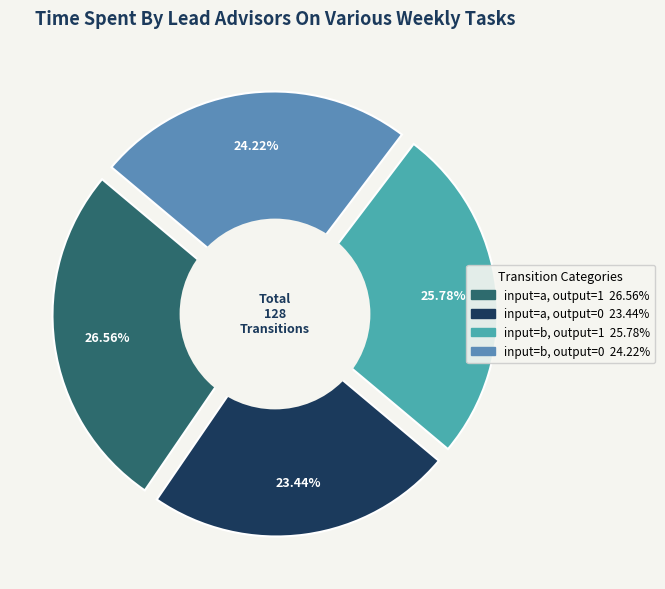

Which slice is the largest?

input=a, output=1